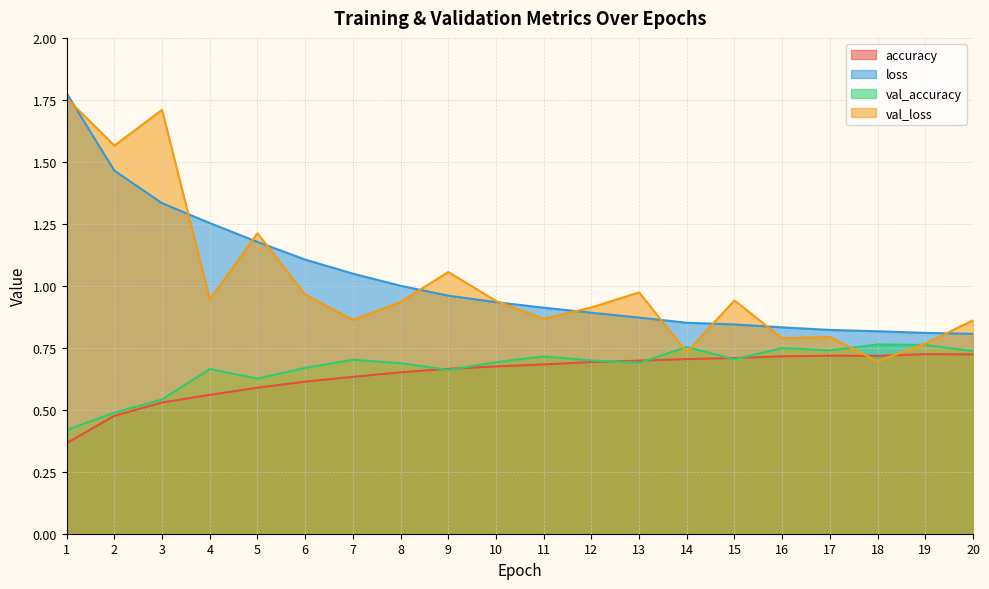

True or false: val_loss and loss cross at least once.

True